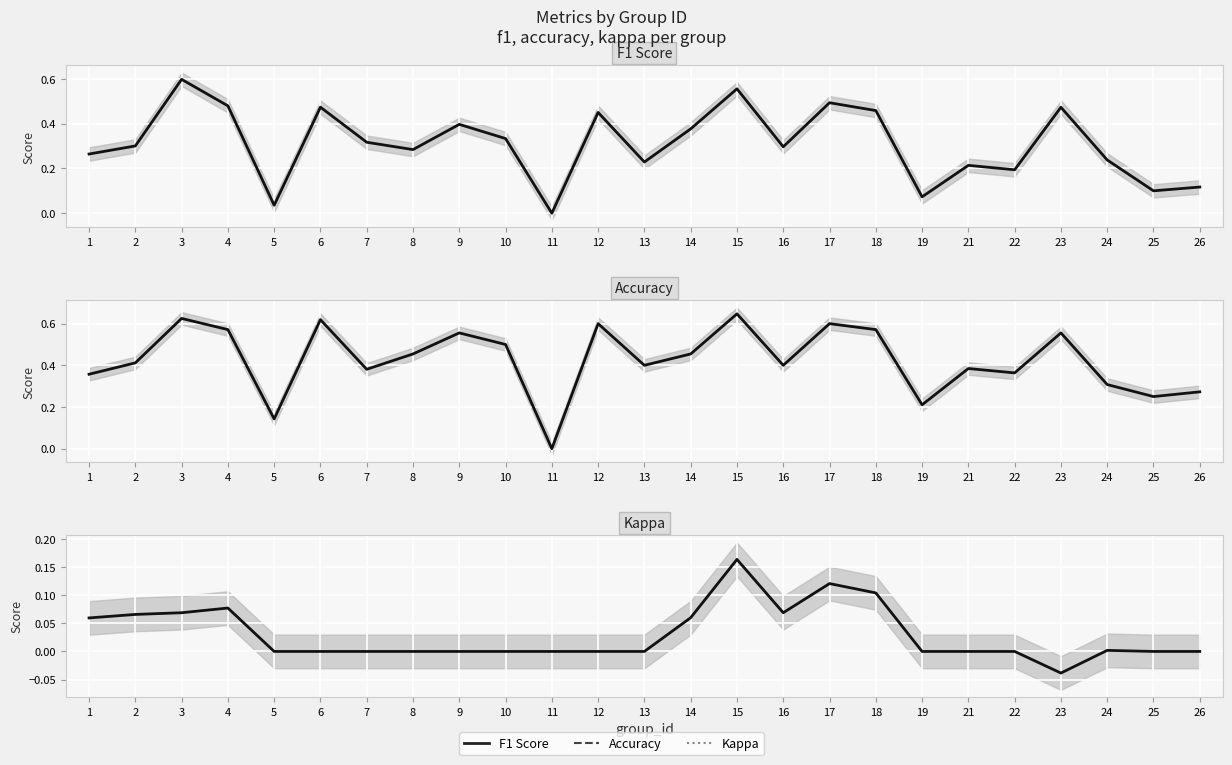

Between 4 and 26, which series saw the biggest shift?

f1